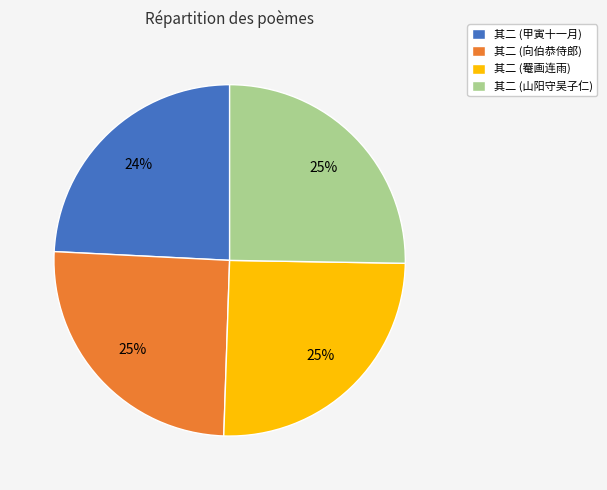

To the nearest percent, what percentage of the pie is 其二 (罨画连雨)?

25%